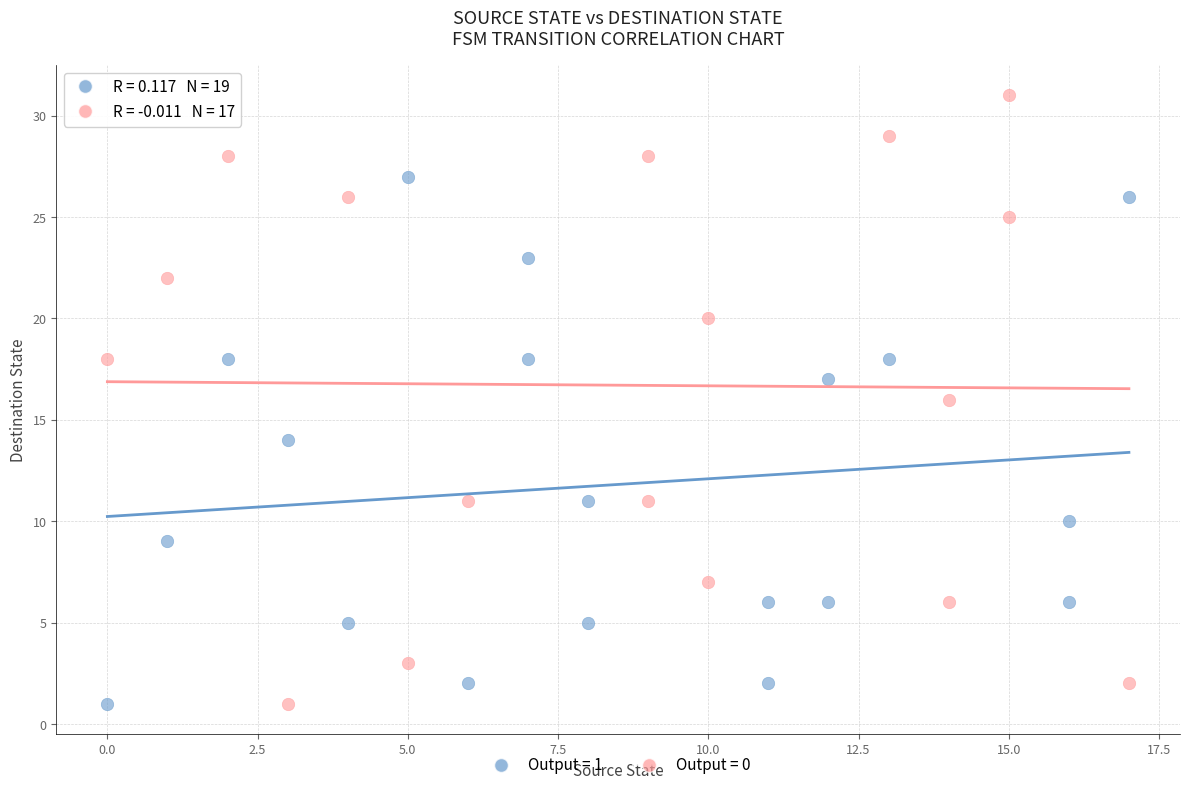

What are all the series names shown in the legend?

Output = 1, Output = 0